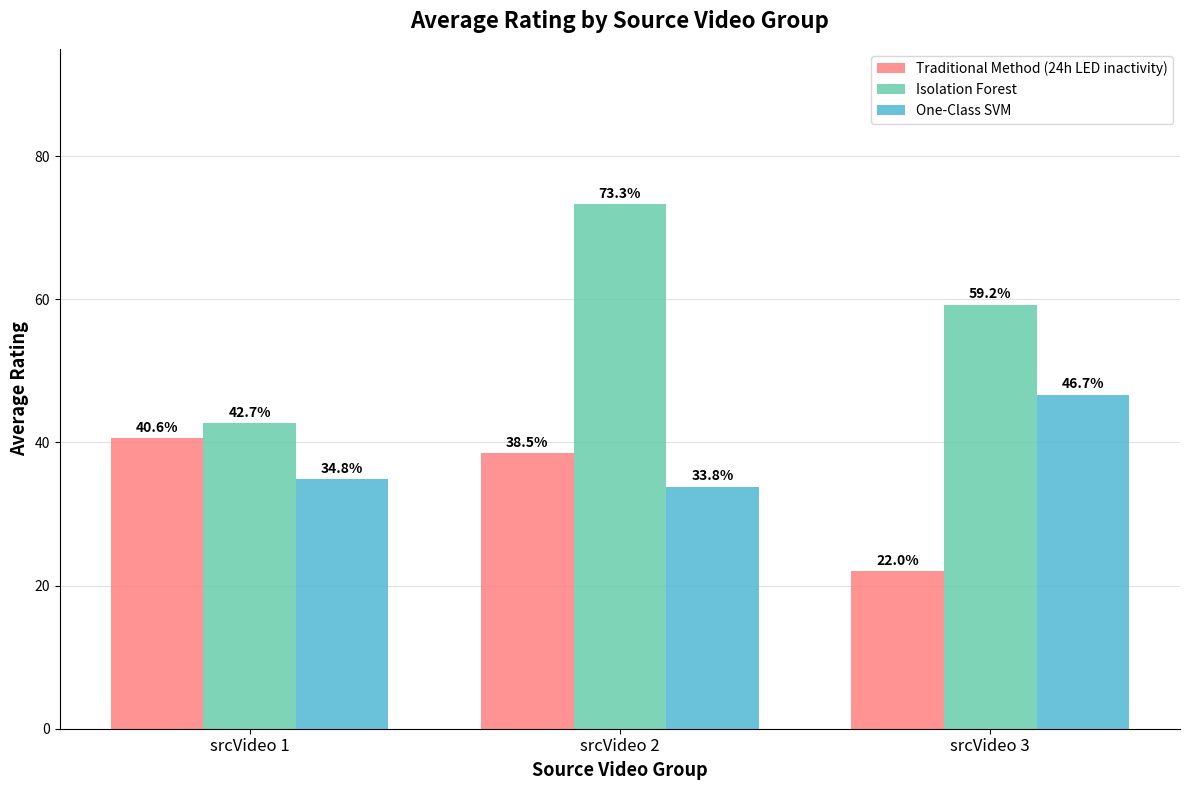

Are the bars horizontal?

No